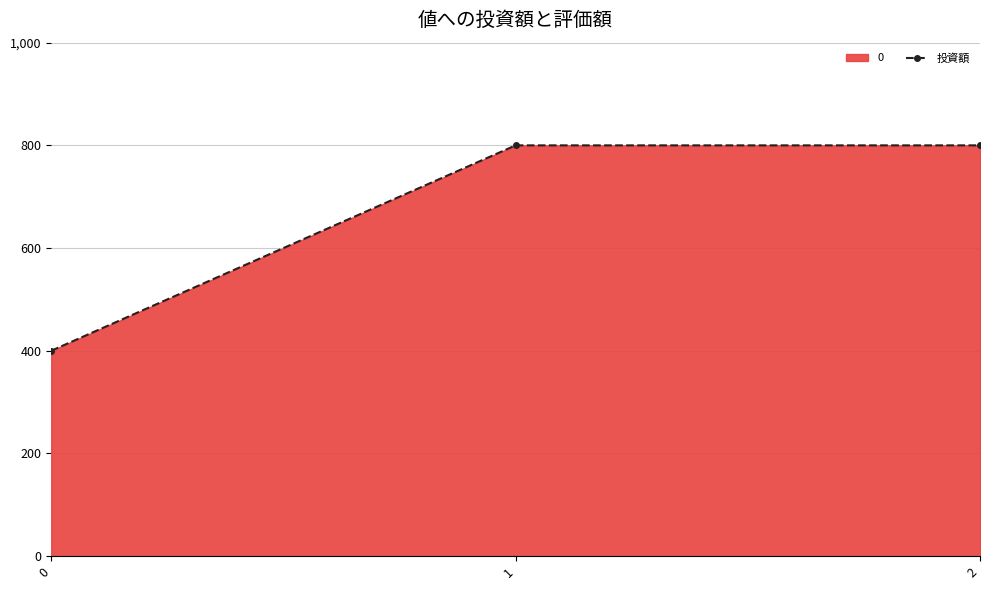

Reading left to right, list all the values displayed in this chart.

0=400	1=800	2=800